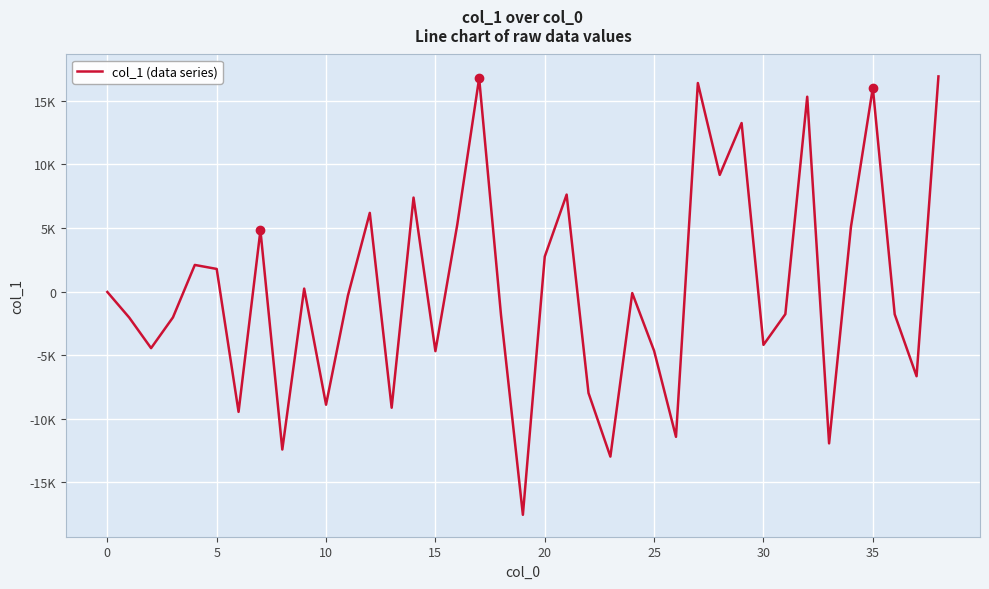

Reading left to right, what are all the values shown in this chart?

-34.4	-2046.1	-4452.5	-2033.4	2092.4	1778.7	-9465.5	4816.0	-12428.4	231.1	-8902.6	-321.0	6186.8	-9139.6	7391.7	-4689.7	5265.2	16785.8	-1859.4	-17562.8	2751.4	7626.4	-7980.6	-12983.6	-121.9	-4668.7	-11429.4	16402.8	9175.9	13253.7	-4195.1	-1778.7	15325.7	-11944.4	5093.3	16032.4	-1792.1	-6661.5	16923.5